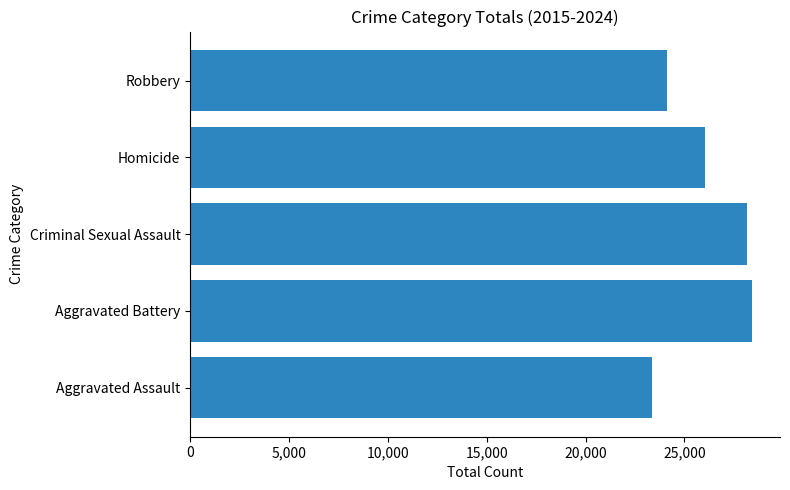

Between Aggravated Assault and Robbery, which is larger?

Robbery